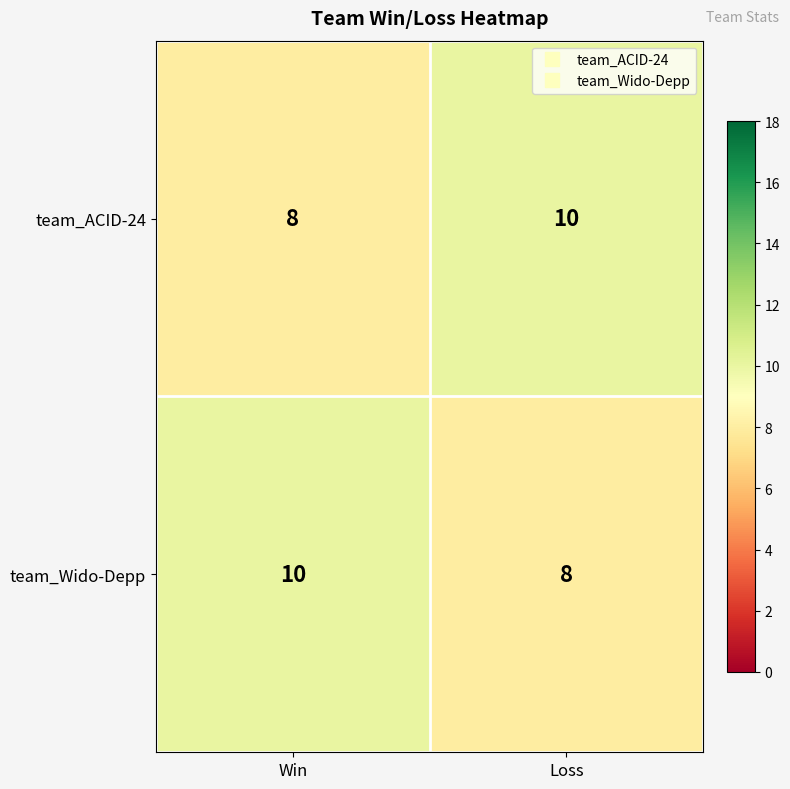

The value of team_ACID-24 at Win is 8. True or false?

True